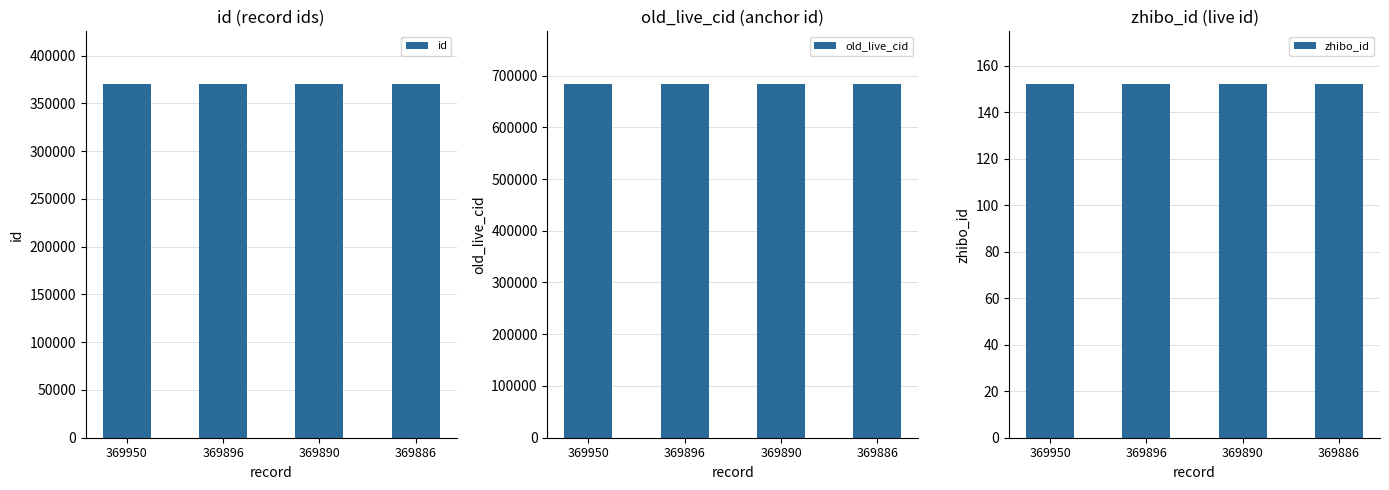

How many data points does each series have?

4